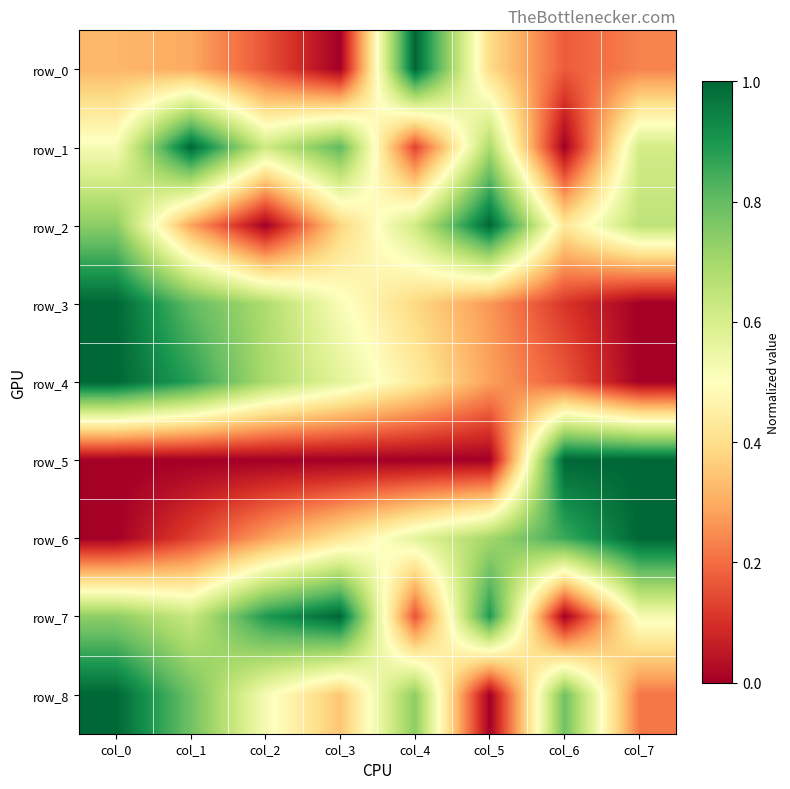

Count the number of data series in this chart.

9